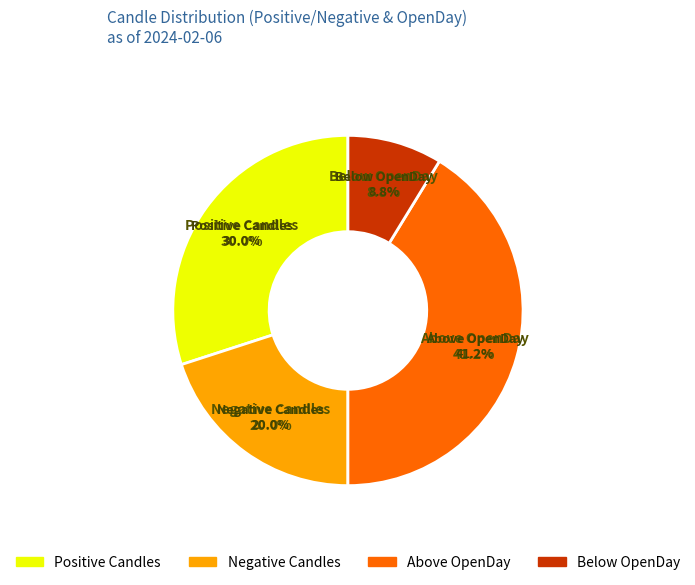

Does any single category account for the majority?

No